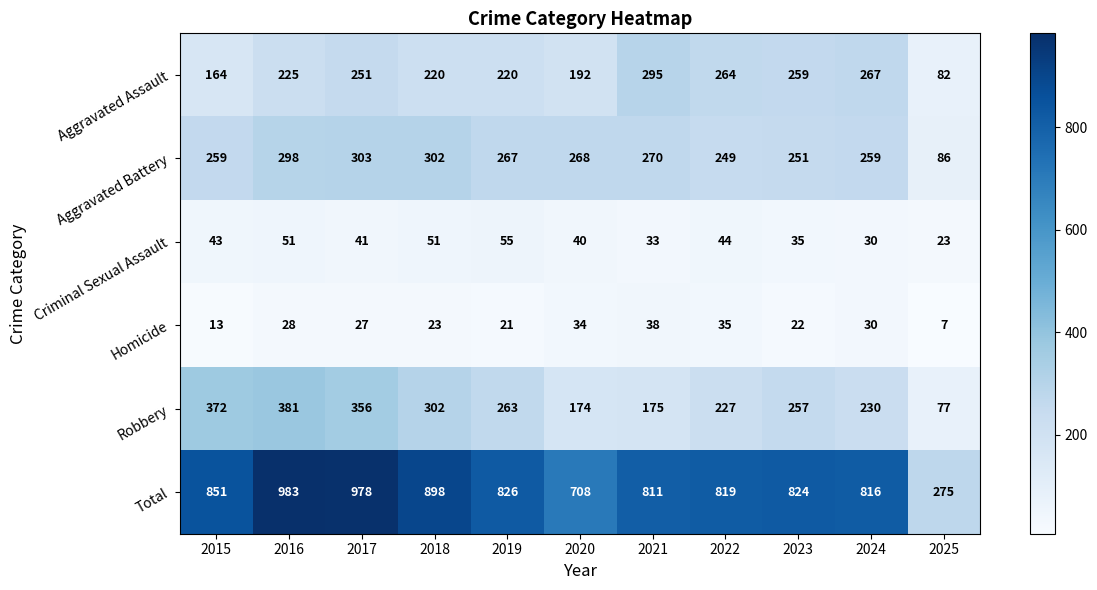

What is the smallest value displayed?

7